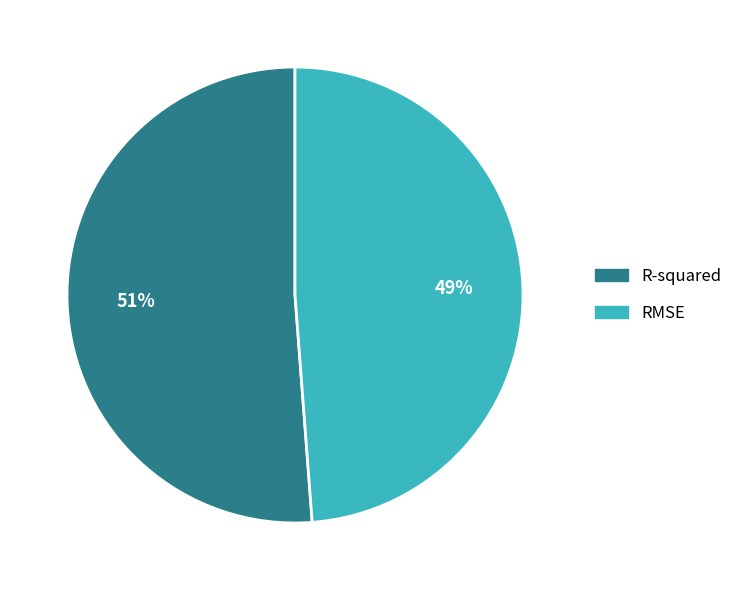

Is the sum of RMSE and R-squared greater than half?

Yes